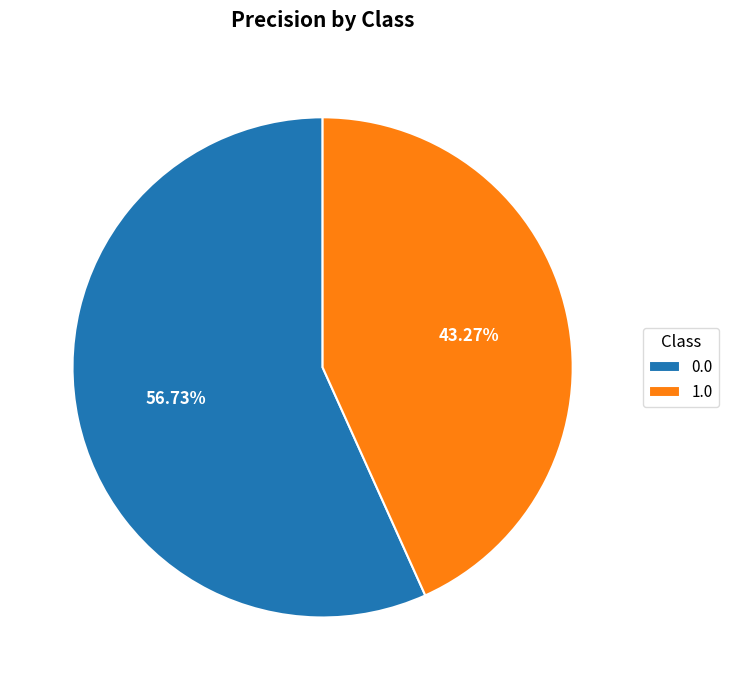

Is 0.0 the majority of the pie?

Yes